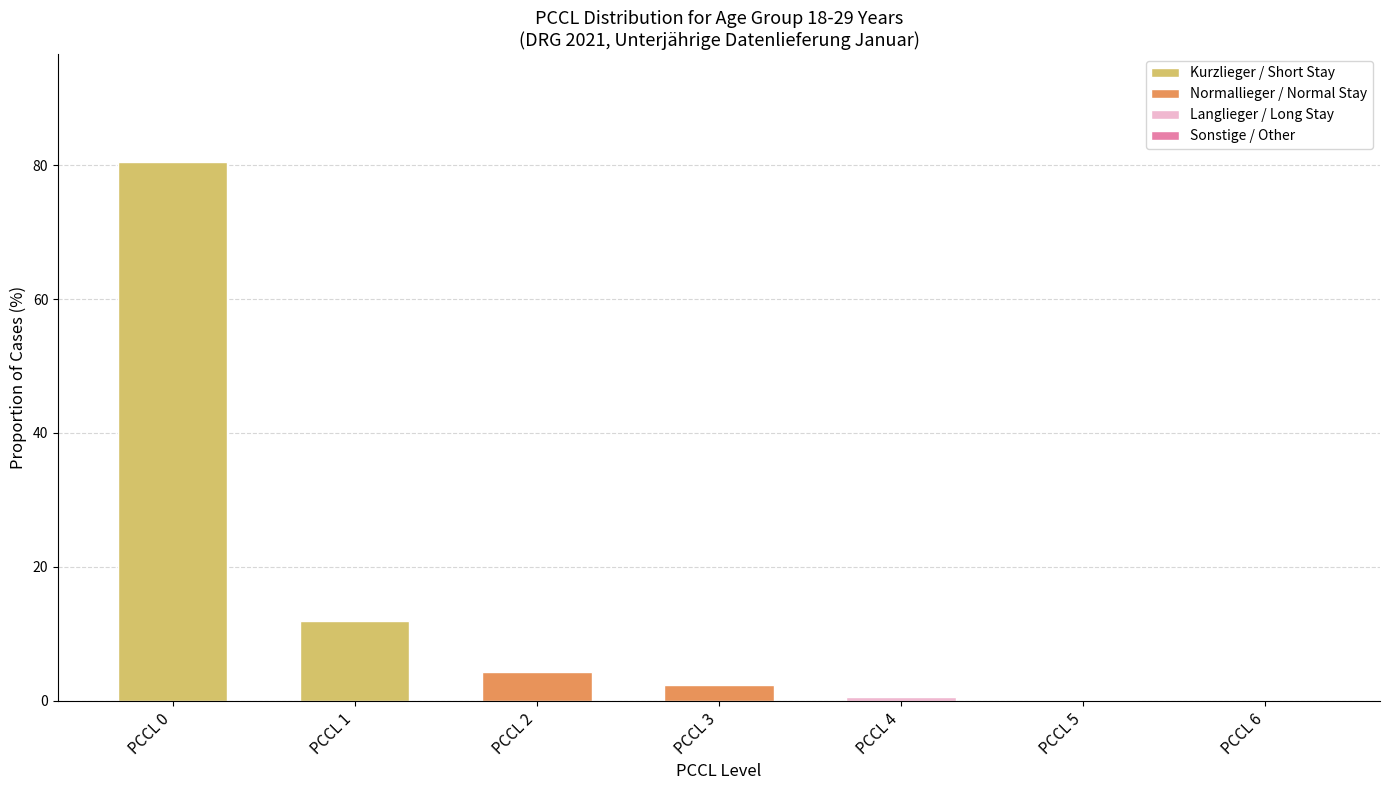

How many data points in Normallieger / Normal Stay are less than 4?

1